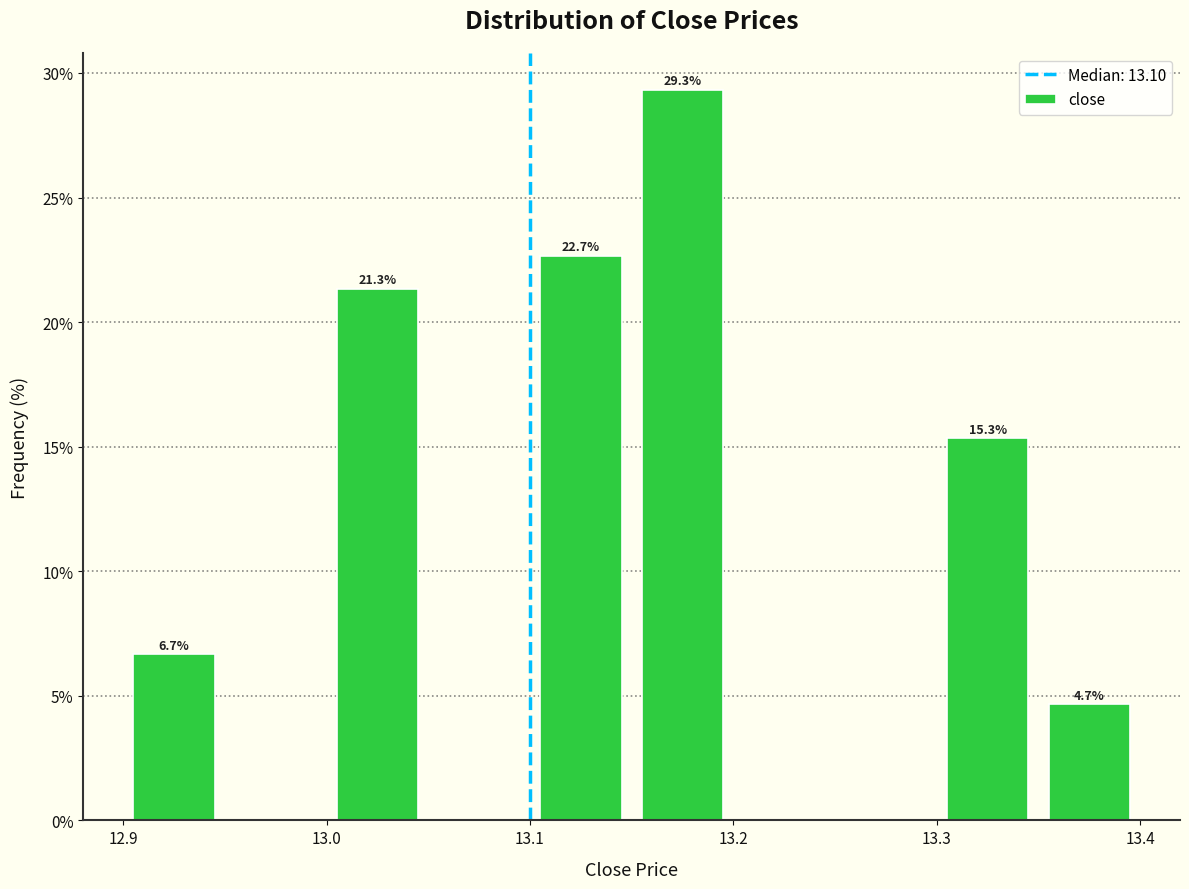

Which range on the x-axis has the tallest bar?

13.15 to 13.20